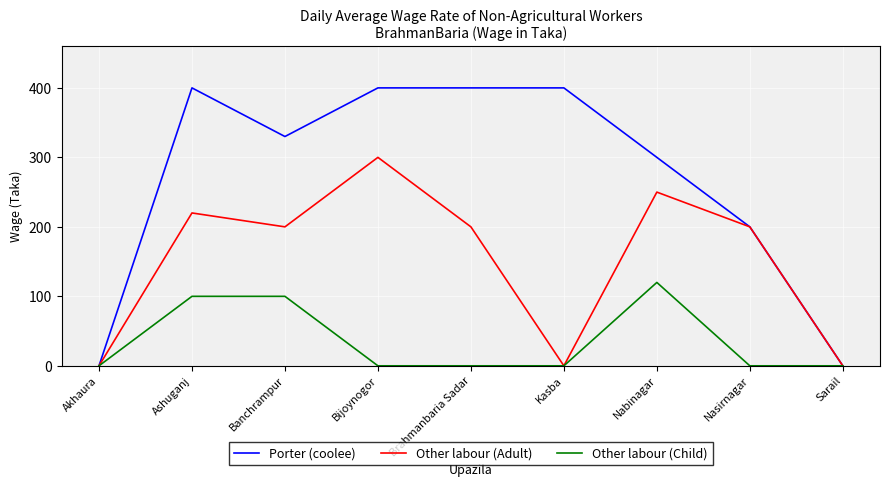

List the series in order of their peak value, highest first.

Porter (coolee), Other labour (Adult), Other labour (Child)